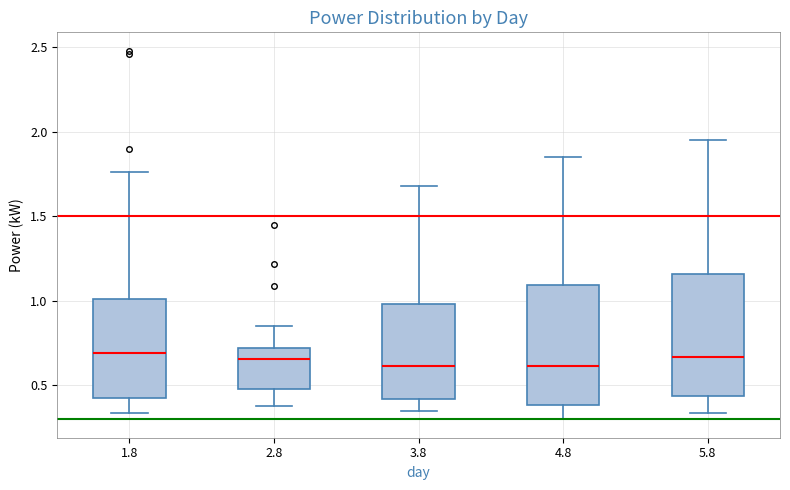

Where is the lower edge of the box at x = 3.8 on the y-axis? The values are not printed on the chart, so give them approximately, as read against the axis.

0.40